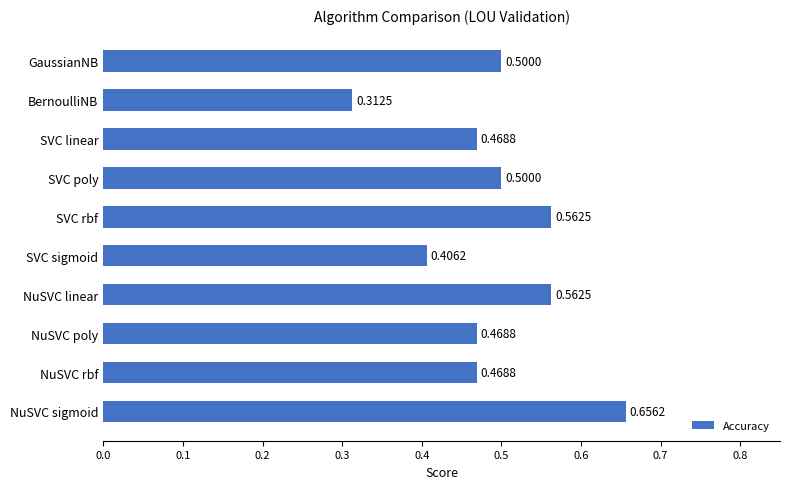

What is the average value?

0.5